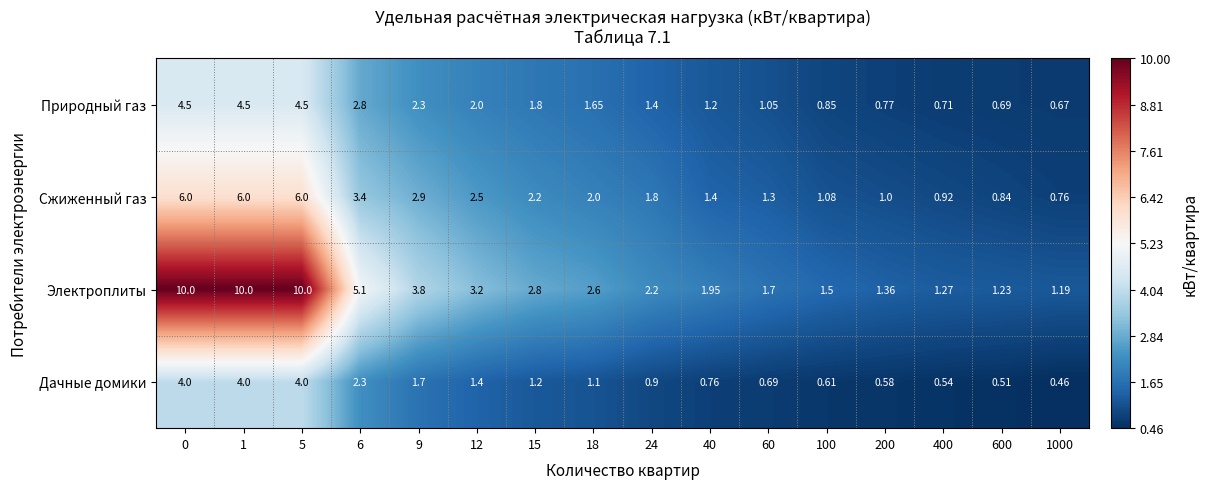

Rank the series by their maximum value, from highest to lowest.

Электроплиты, Сжиженный газ, Природный газ, Дачные домики